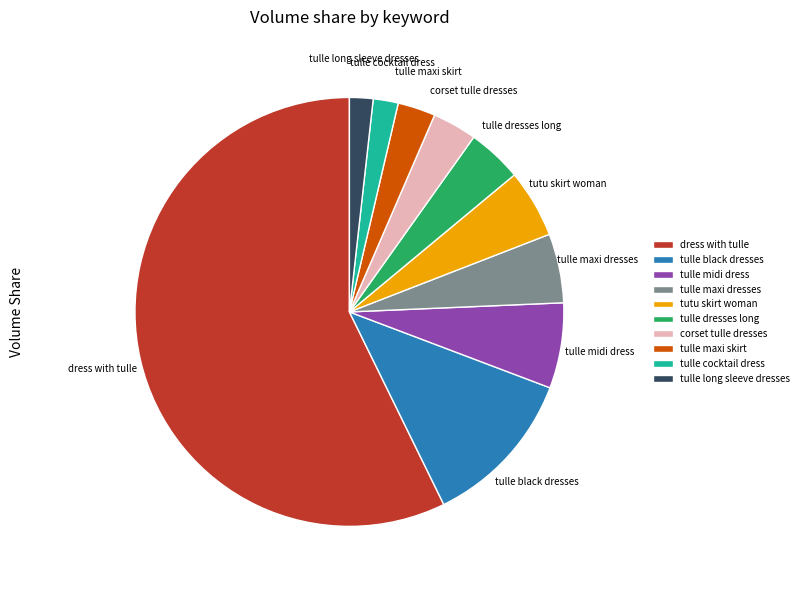

The tutu skirt woman slice represents 5% of the pie. True or false?

True